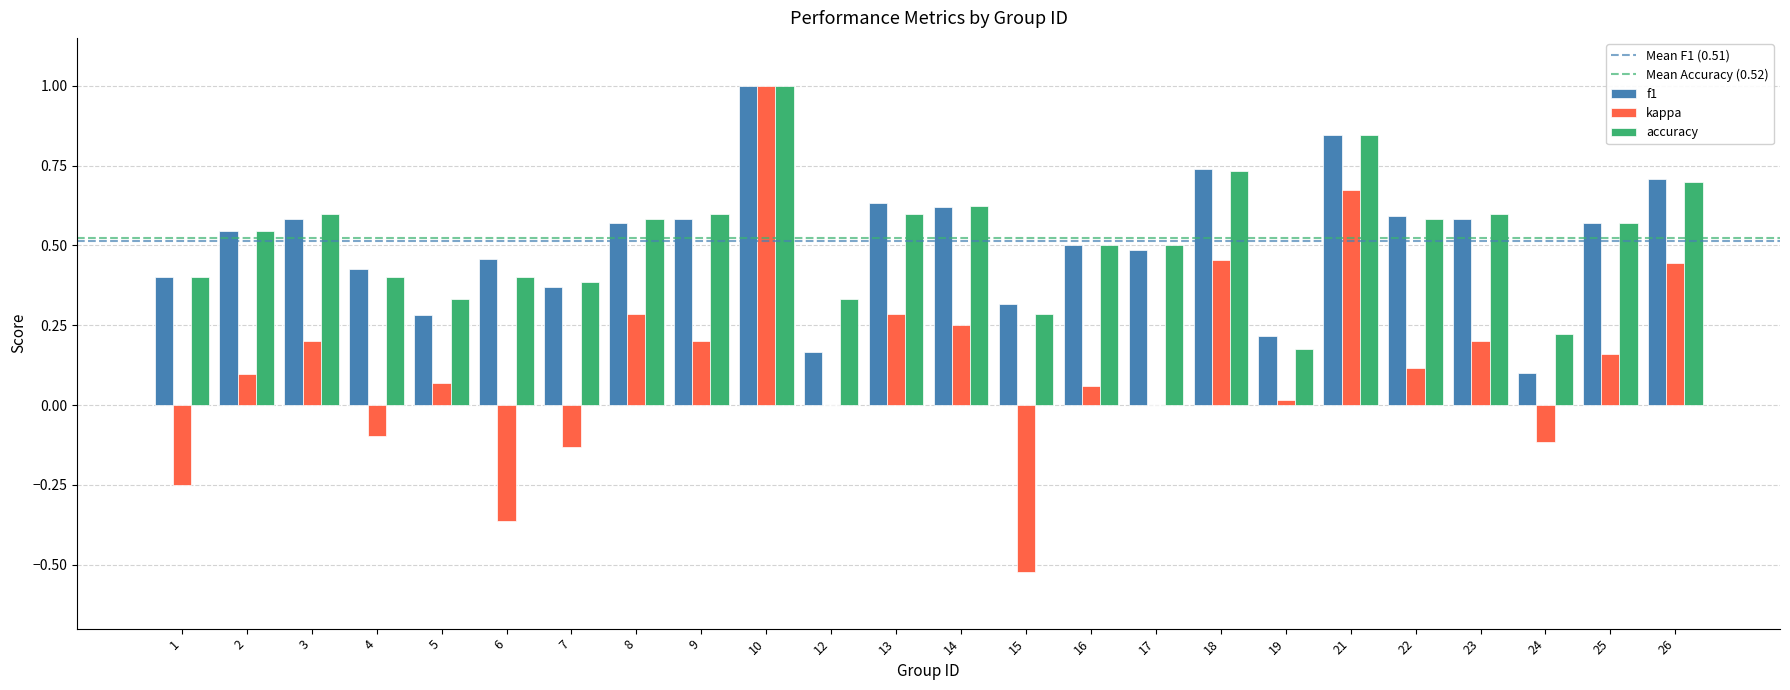

What is the sum of all kappa values?

3.0